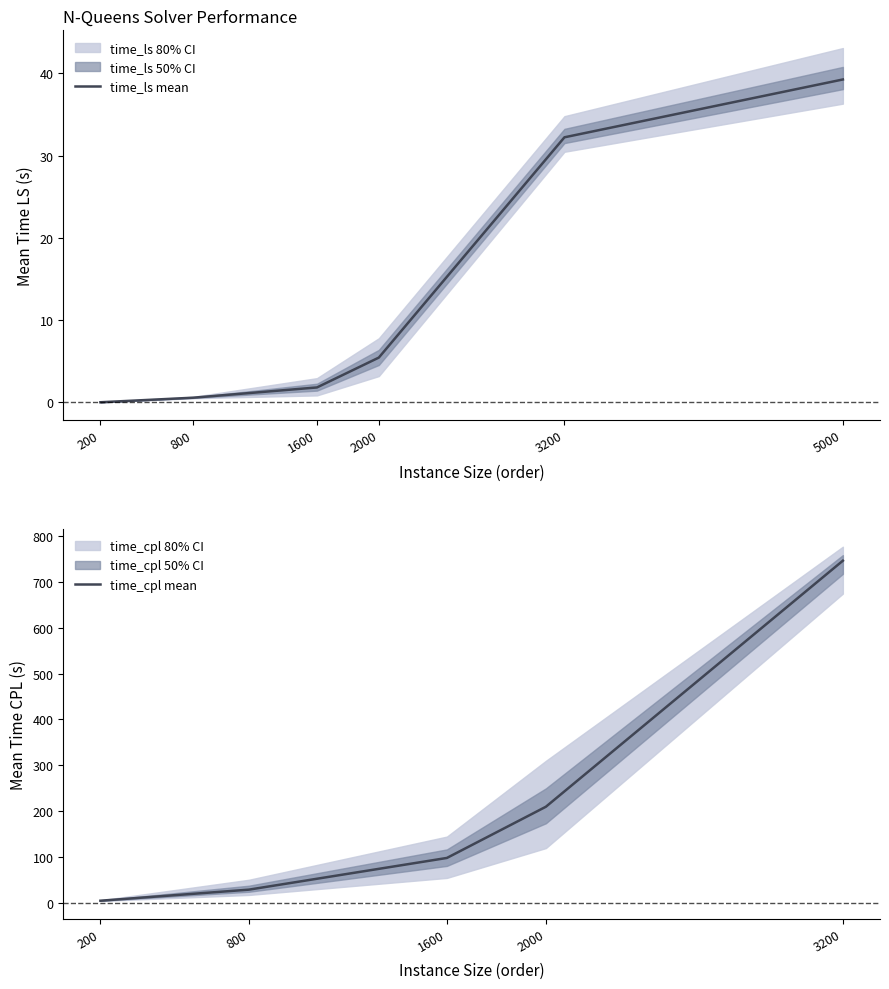

True or false: time_ls_mean has more than 0 points higher than both neighbors.

False